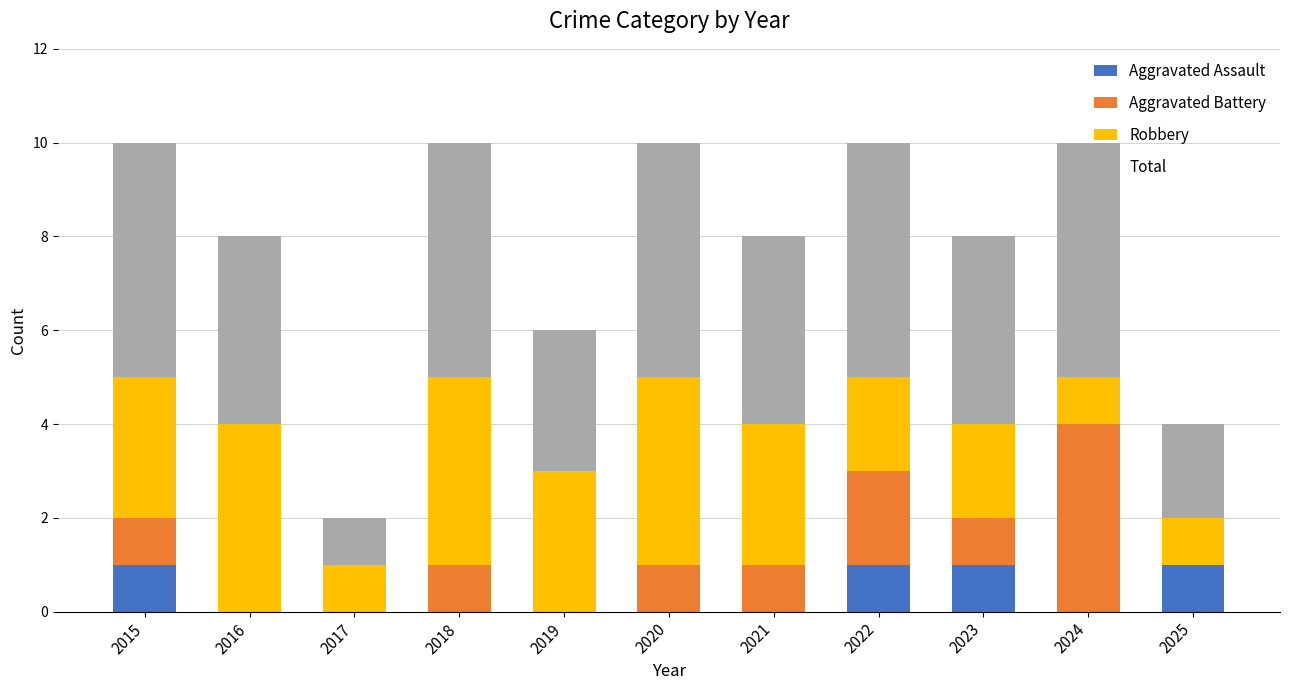

What is the total value across all series at 2023?

8